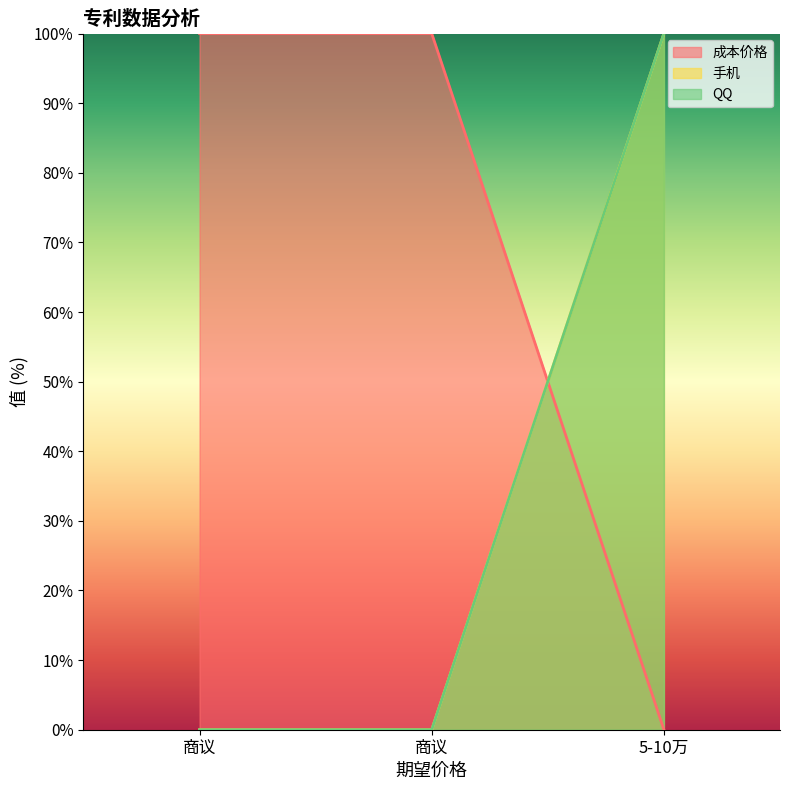

How many positive values does the 成本价格 series have?

2